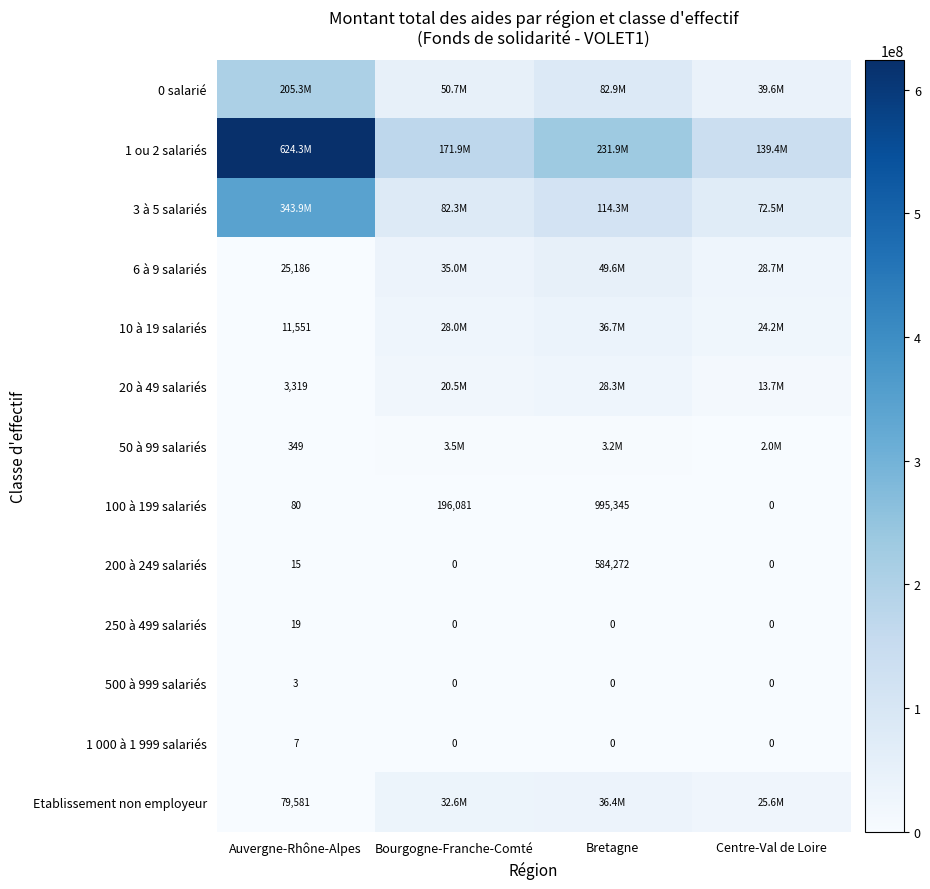

Which category has the highest value in the 250 à 499 salariés series?

Auvergne-Rhône-Alpes